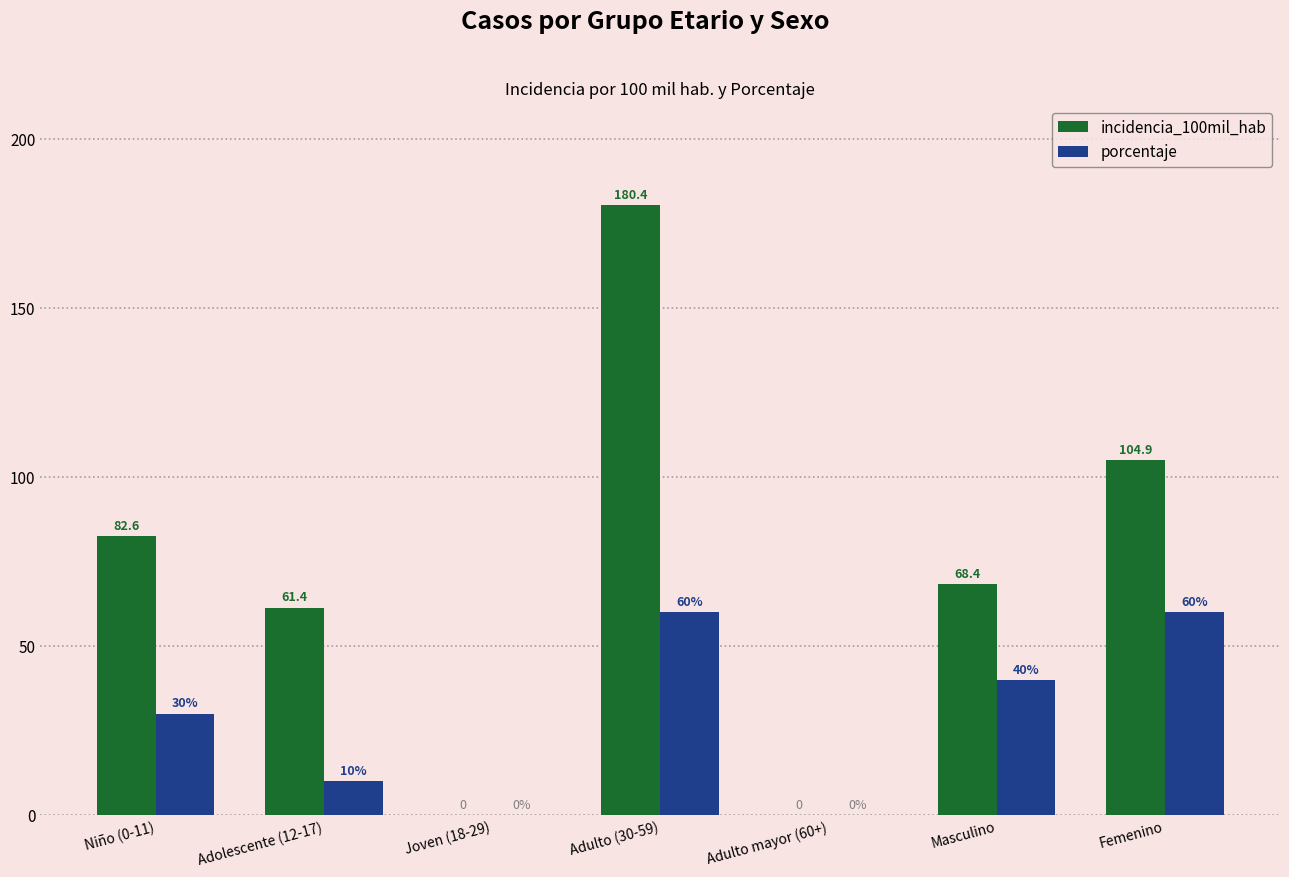

What is the difference between the incidencia_100mil_hab values at Adulto (30-59) and Niño (0-11)?

97.8